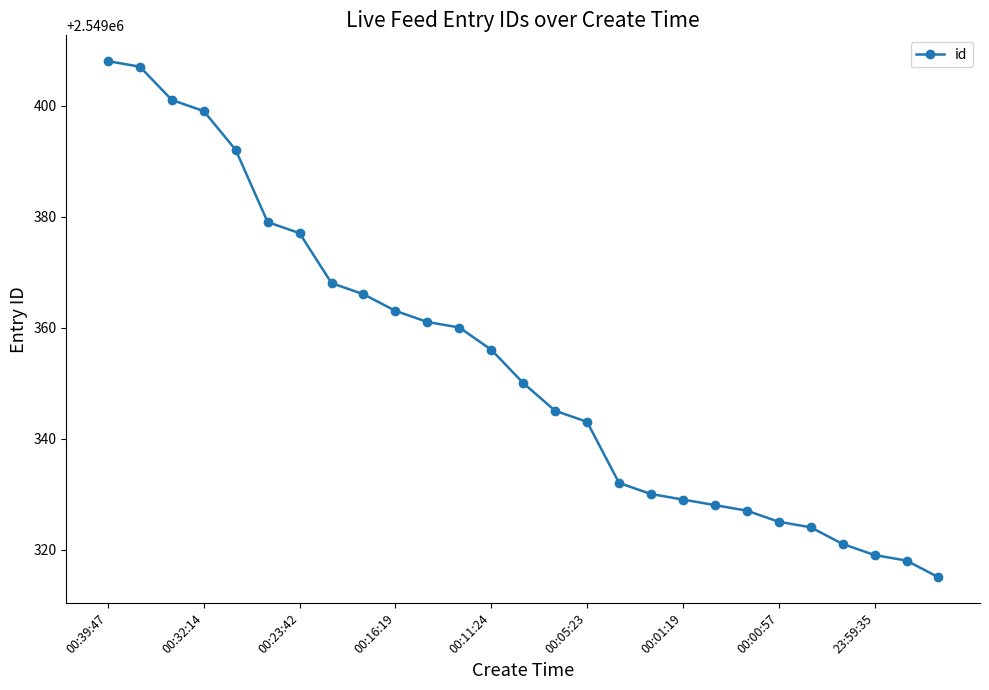

Reading right to left, transcribe all the data shown in this chart.

2549315	2549318	2549319	2549321	2549324	2549325	2549327	2549328	2549329	2549330	2549332	2549343	2549345	2549350	2549356	2549360	2549361	2549363	2549366	2549368	2549377	2549379	2549392	2549399	2549401	2549407	2549408